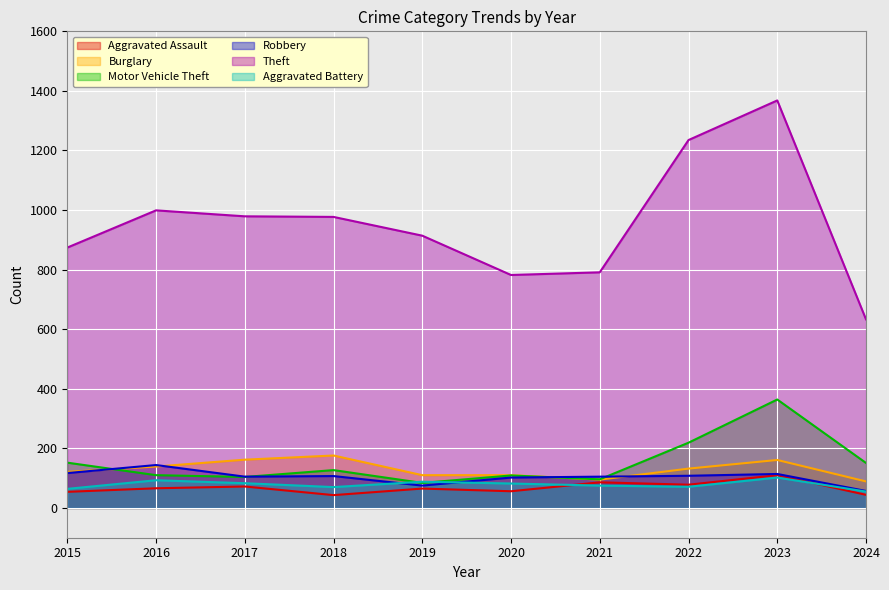

At how many categories does at least one series exceed 662?

9